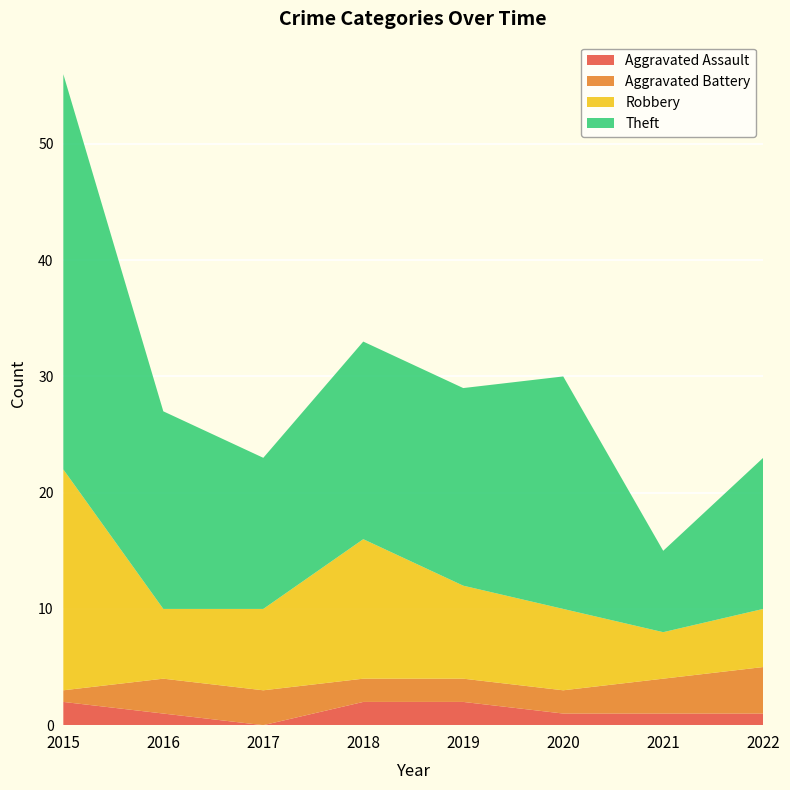

Reading right to left, list all the values displayed in this chart.

Aggravated Assault: 1	1	1	2	2	0	1	2
Aggravated Battery: 4	3	2	2	2	3	3	1
Robbery: 5	4	7	8	12	7	6	19
Theft: 13	7	20	17	17	13	17	34